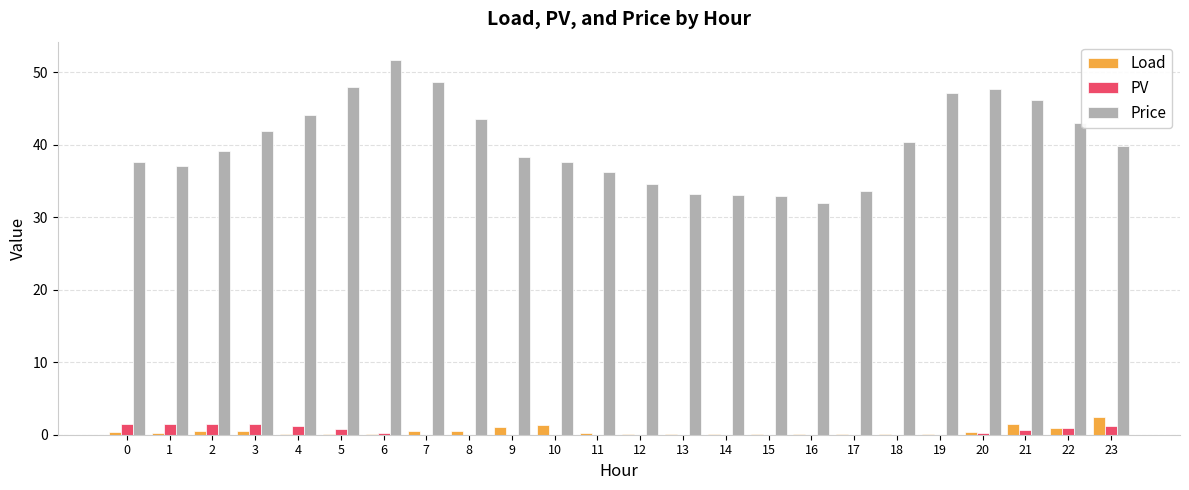

The Load series shows 0.1 at 14. True or false?

True